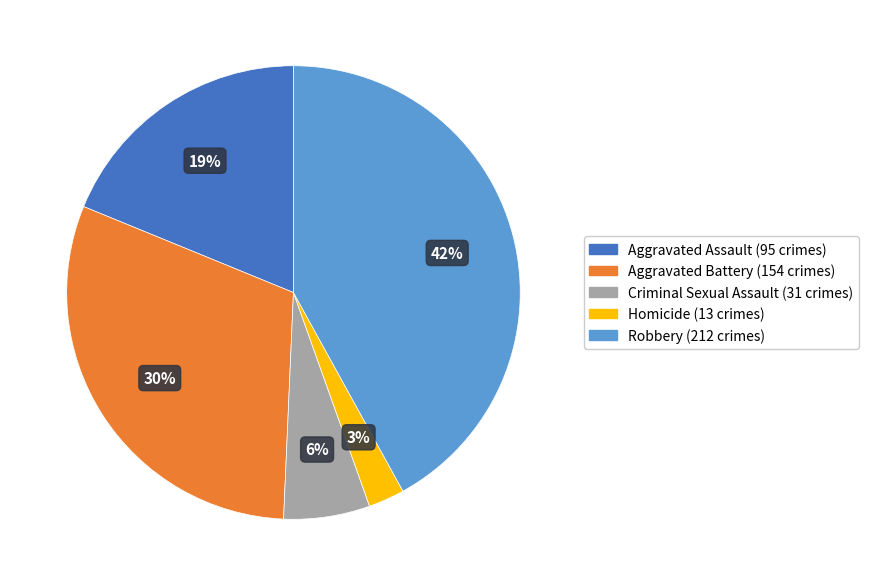

What percentage is the Criminal Sexual Assault slice, to the nearest percent?

6%